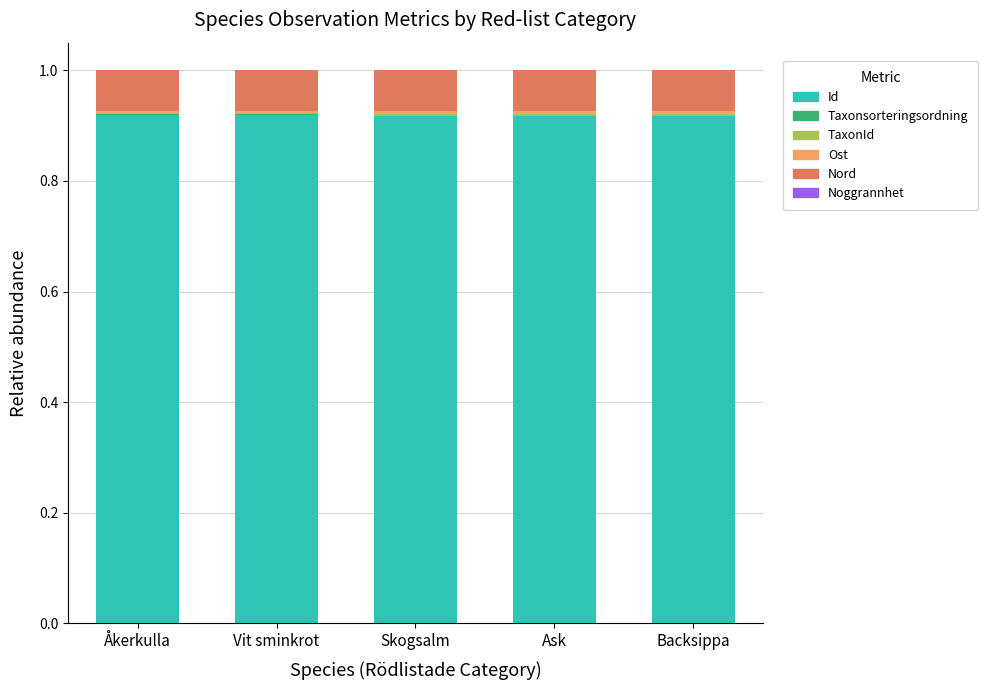

Are the bars grouped side by side (vs. stacked)?

No